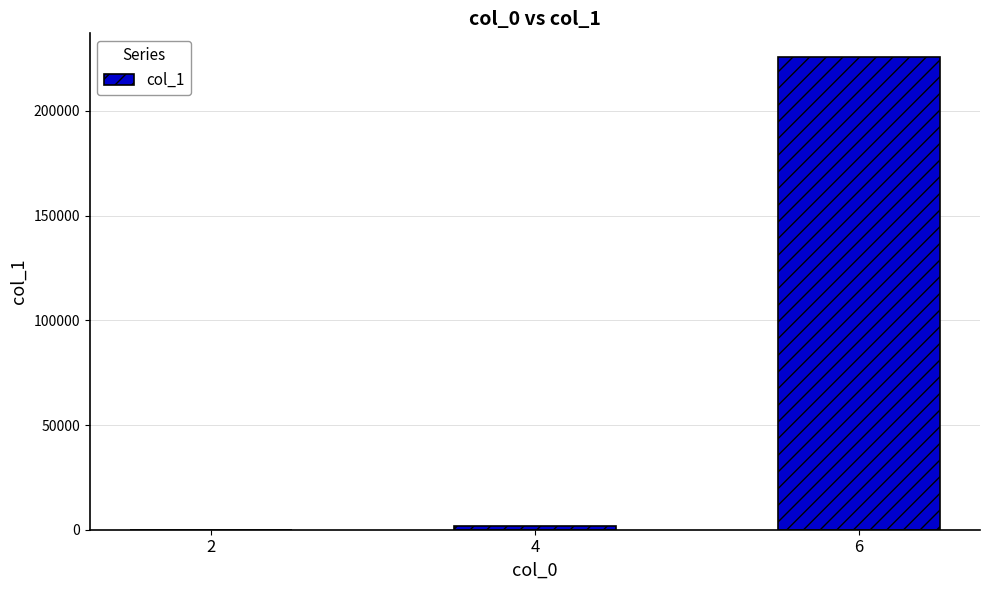

Are the bars horizontal?

No